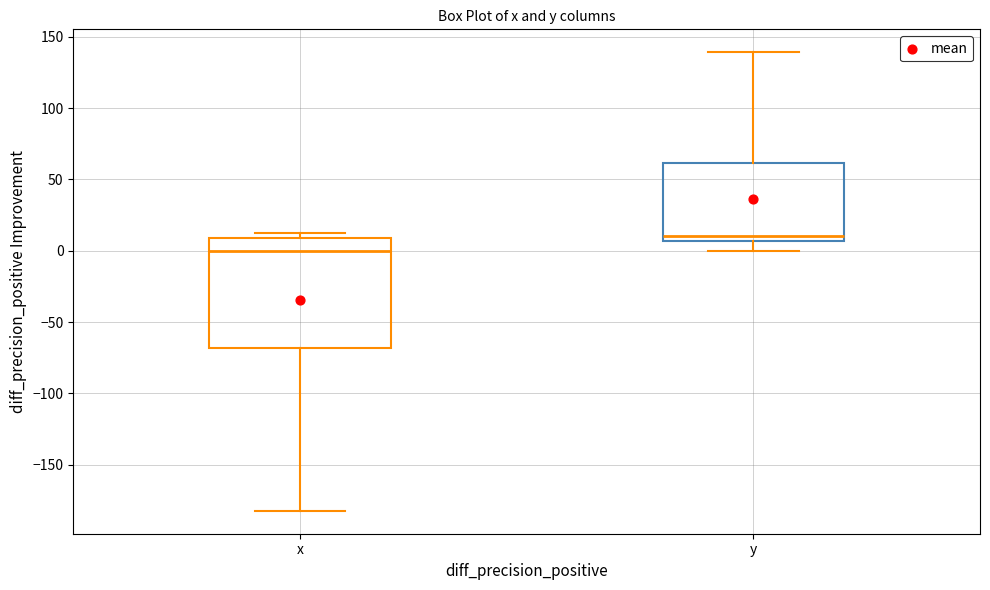

Reading left to right, read every box against the y-axis: the position of its median line, the range the box covers, and the ends of its whiskers. The values are not printed on the chart, so give them approximately, as read against the axis.

x: median 0, box -70 to 10, whiskers -180 to 15
y: median 10, box 5 to 60, whiskers 0 to 140